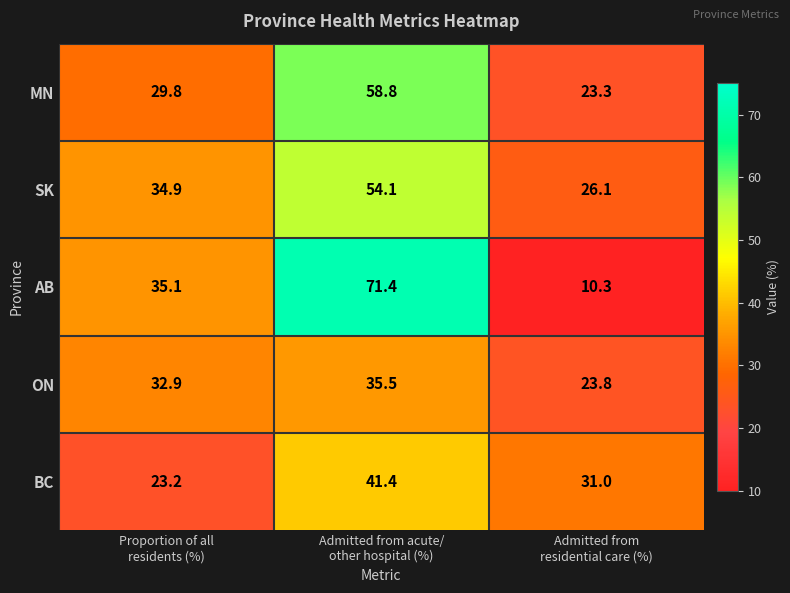

Which series changed the most between Proportion of all
residents (%) and Admitted from acute/
other hospital (%)?

AB